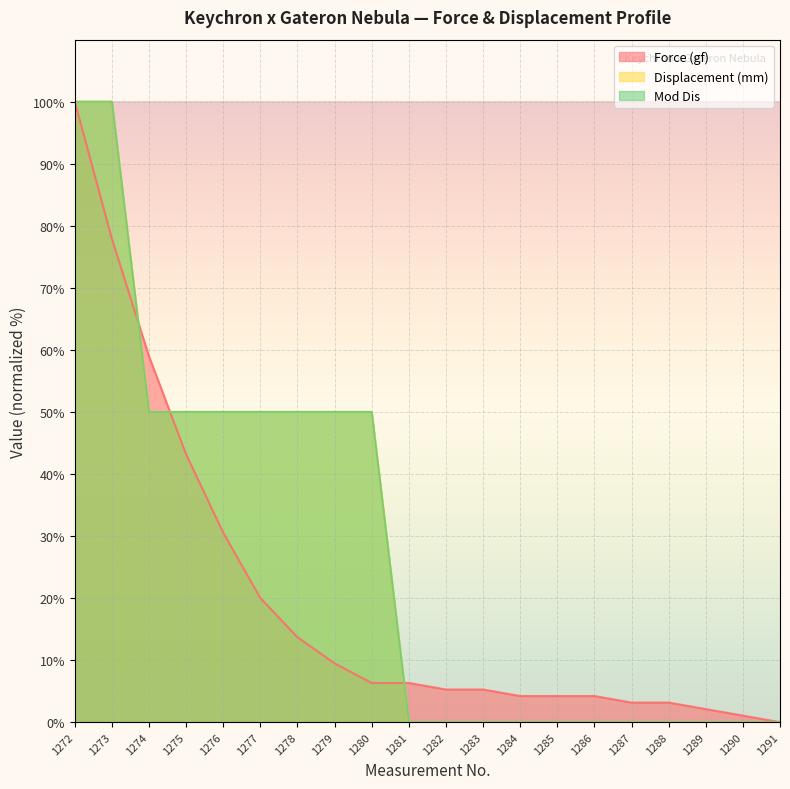

What is the difference between the Force (gf) values at 1284 and 1289?

2.1